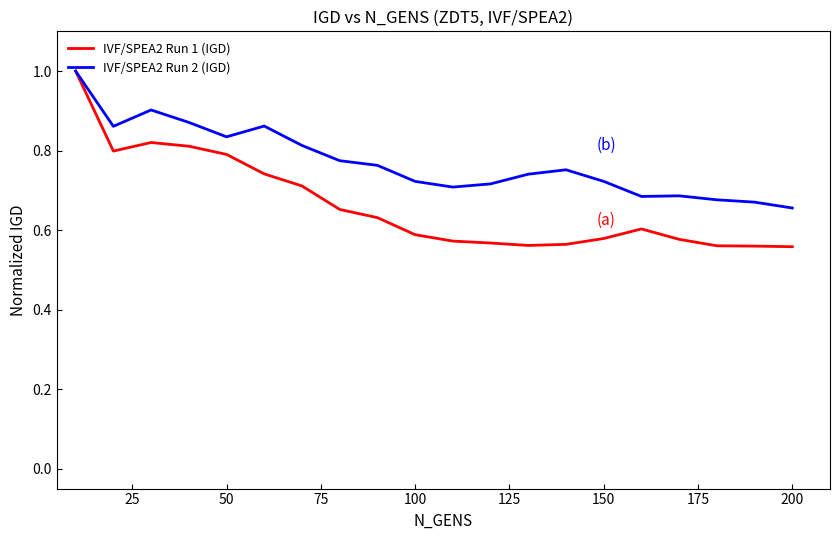

Which series has the largest range (max minus min)?

IVF/SPEA2 Run 1 (IGD)